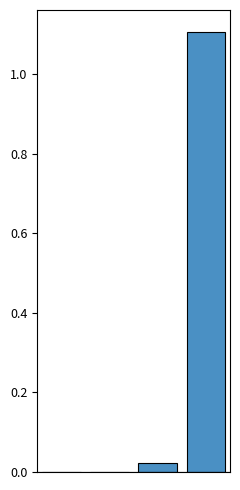

What is the greatest value displayed?

1.1